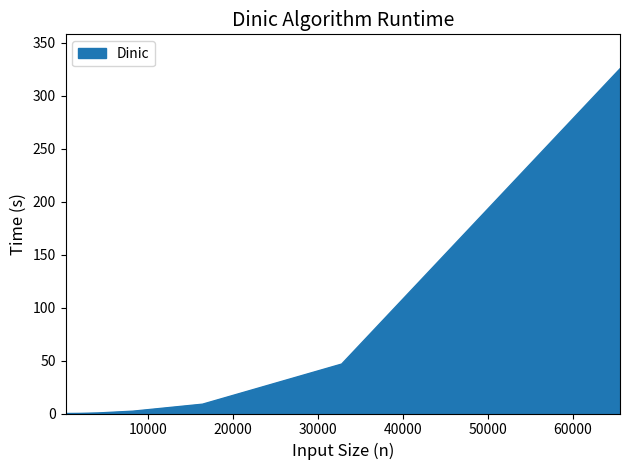

Count the number of data series in this chart.

1